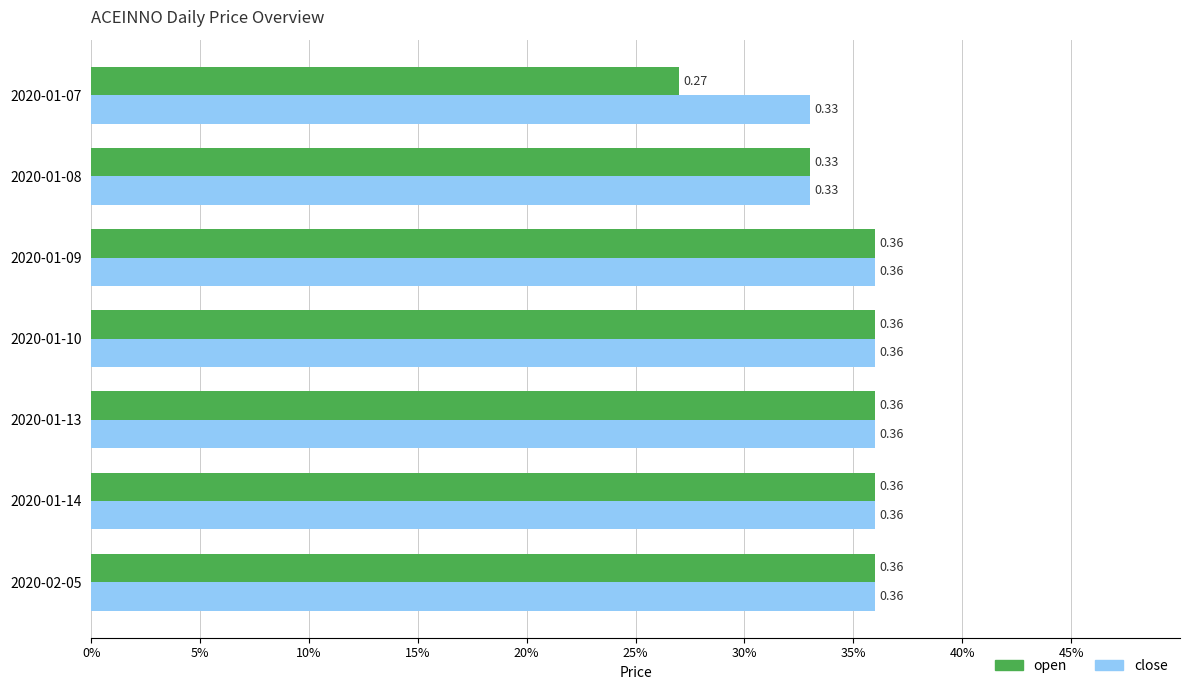

Rank the series by their average value, from lowest to highest.

open, close